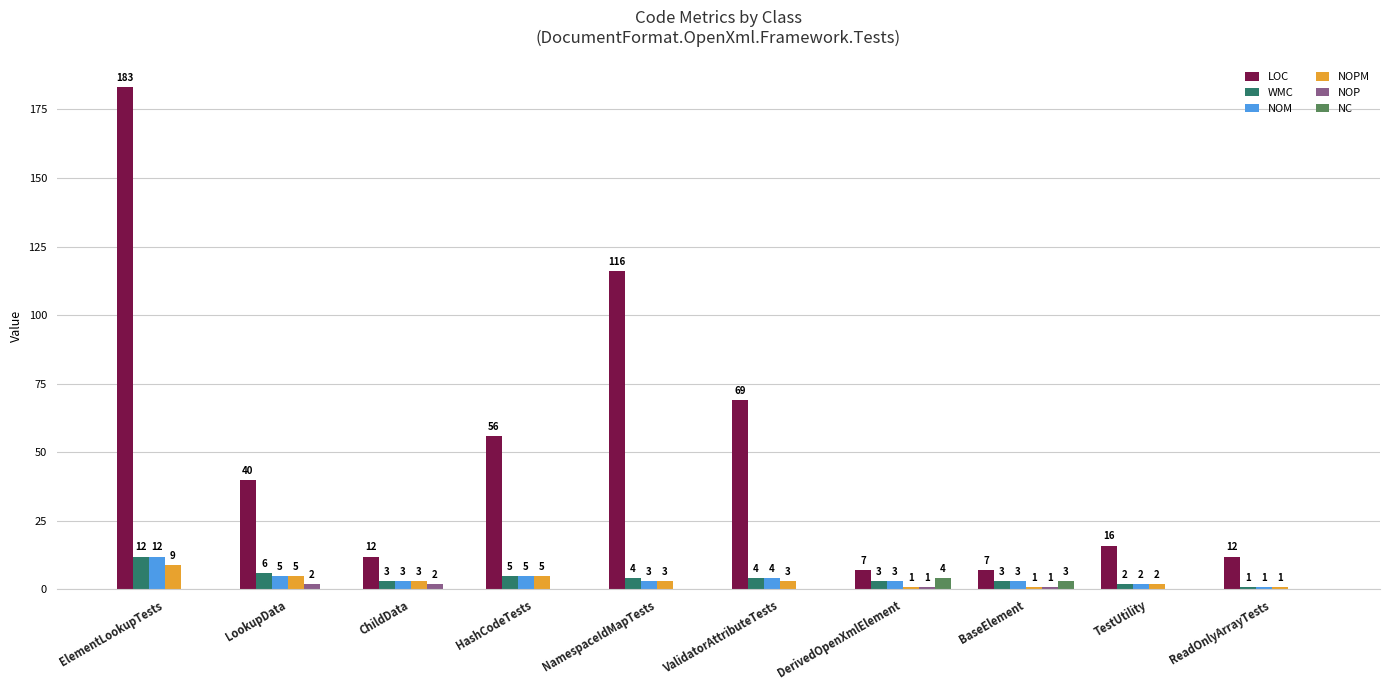

At which category does the chart reach its peak across all series?

ElementLookupTests